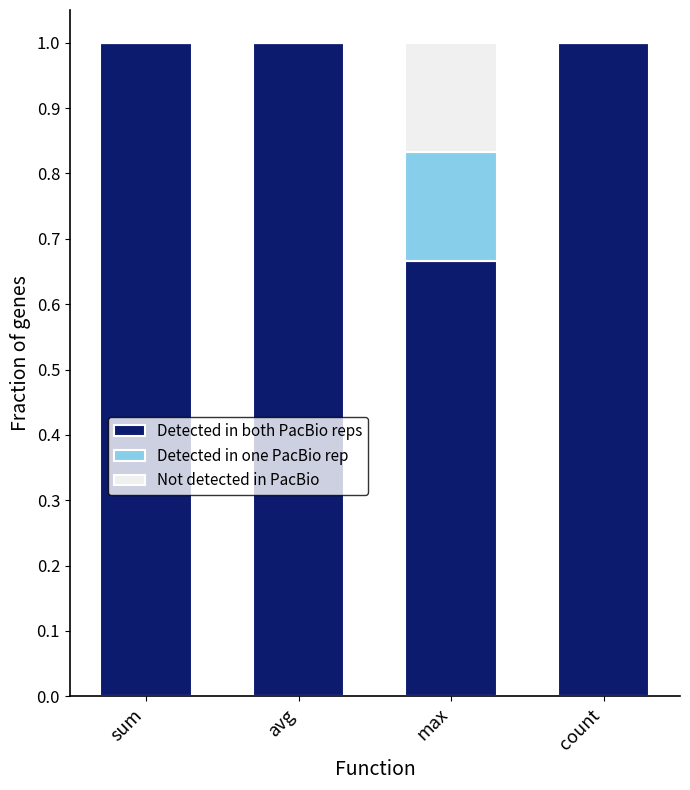

What is the approximate value of Detected in both PacBio reps at avg?

1.0